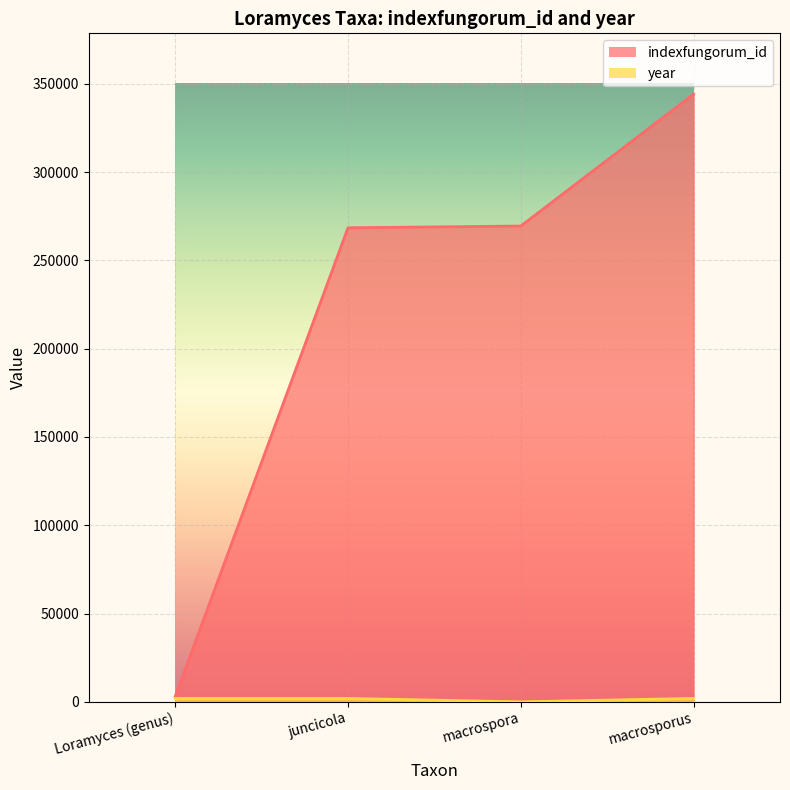

True or false: year and indexfungorum_id cross at least once.

False